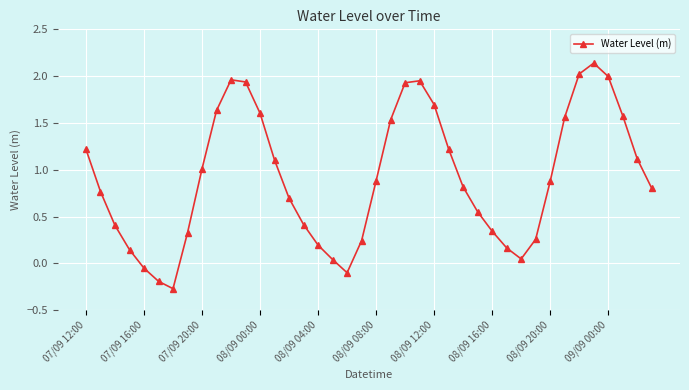

What is the difference between the maximum and second lowest values?

2.3